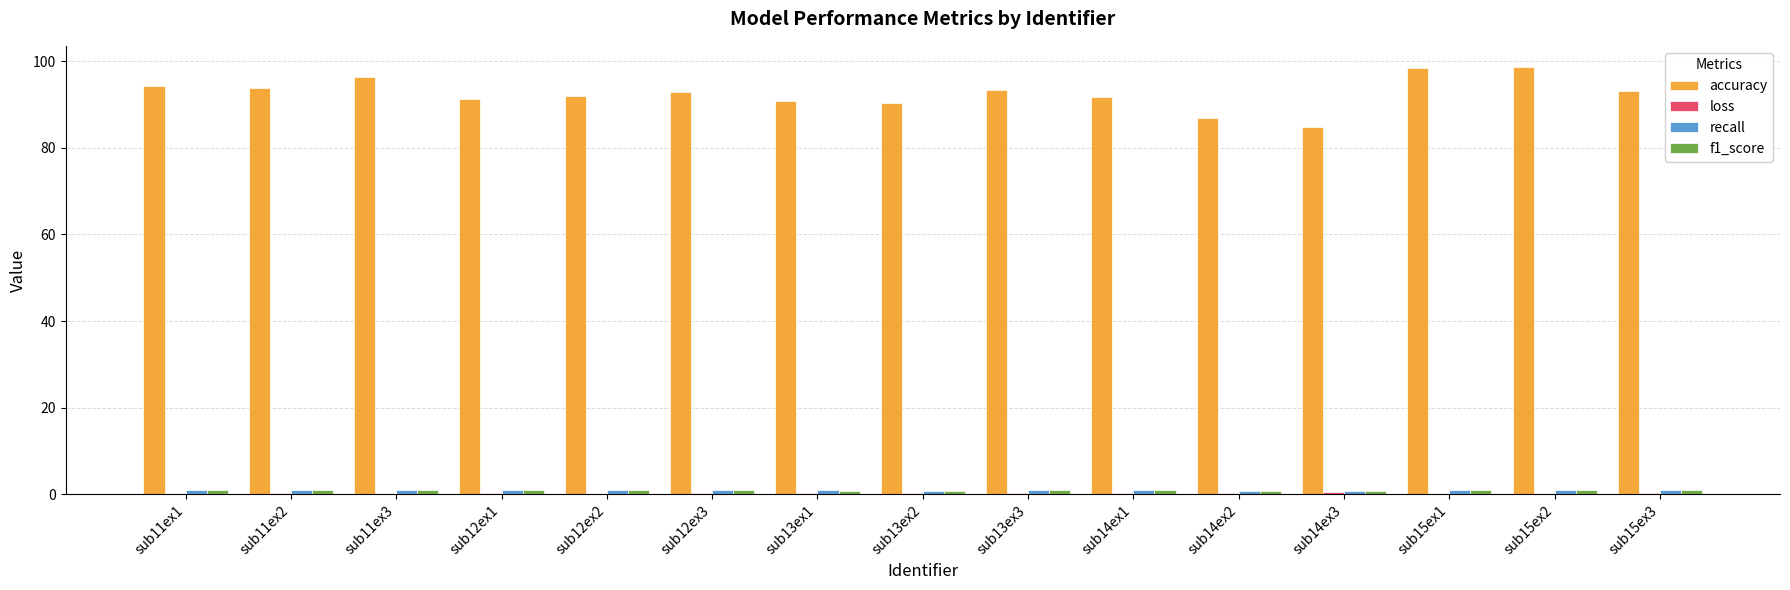

What is the maximum value shown in the chart?

98.6